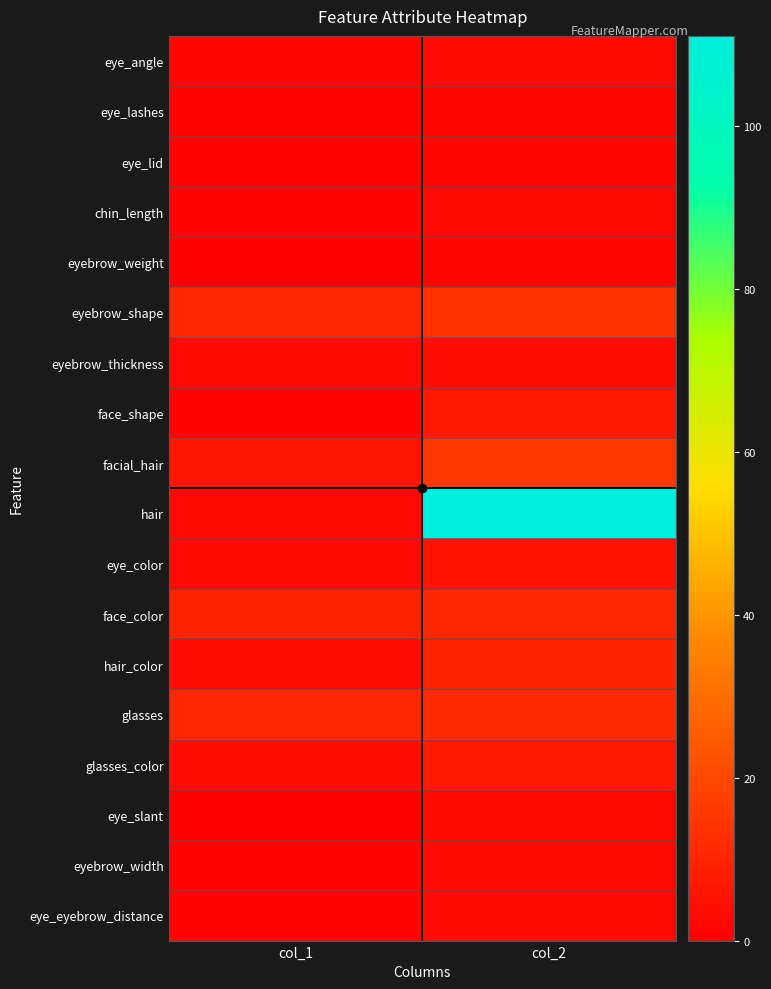

What is the total value across all series at col_2?

217